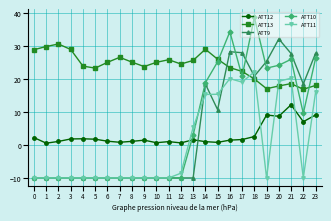

What is the minimum value shown in the chart?

-10.0